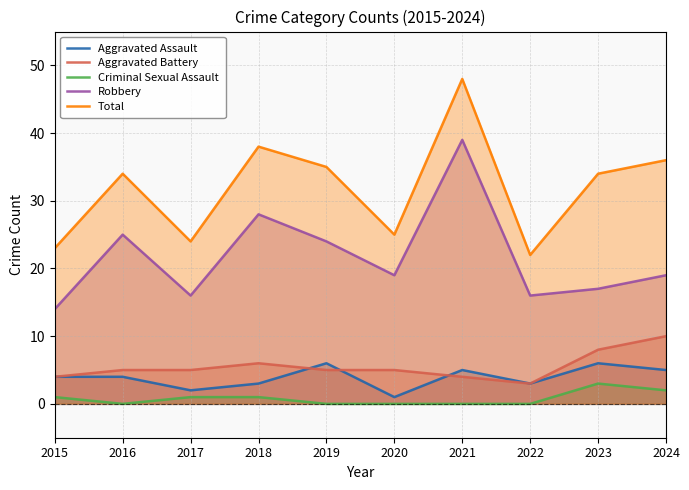

What is the difference between the maximum and minimum values in the Criminal Sexual Assault series?

3